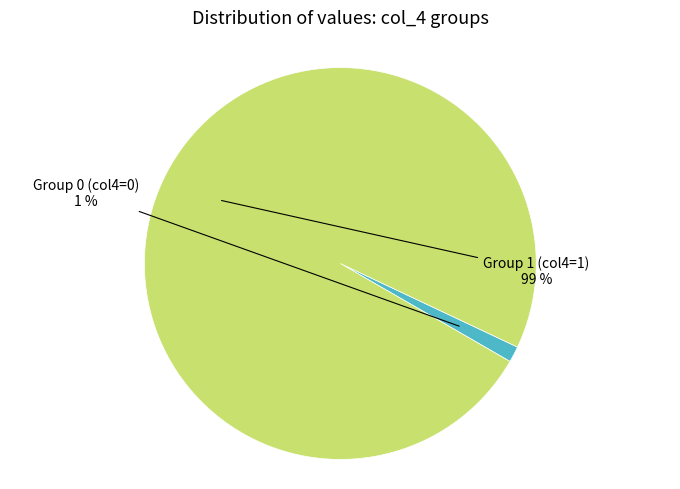

Is there a majority slice in this chart?

Yes